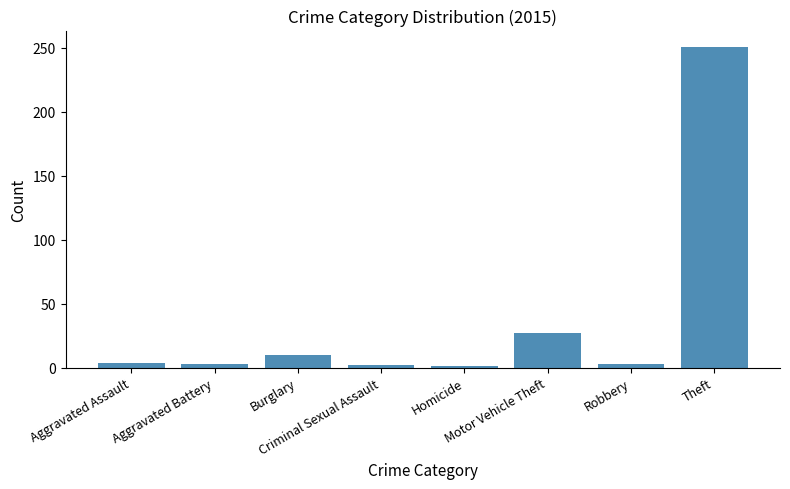

What is the average value?

38